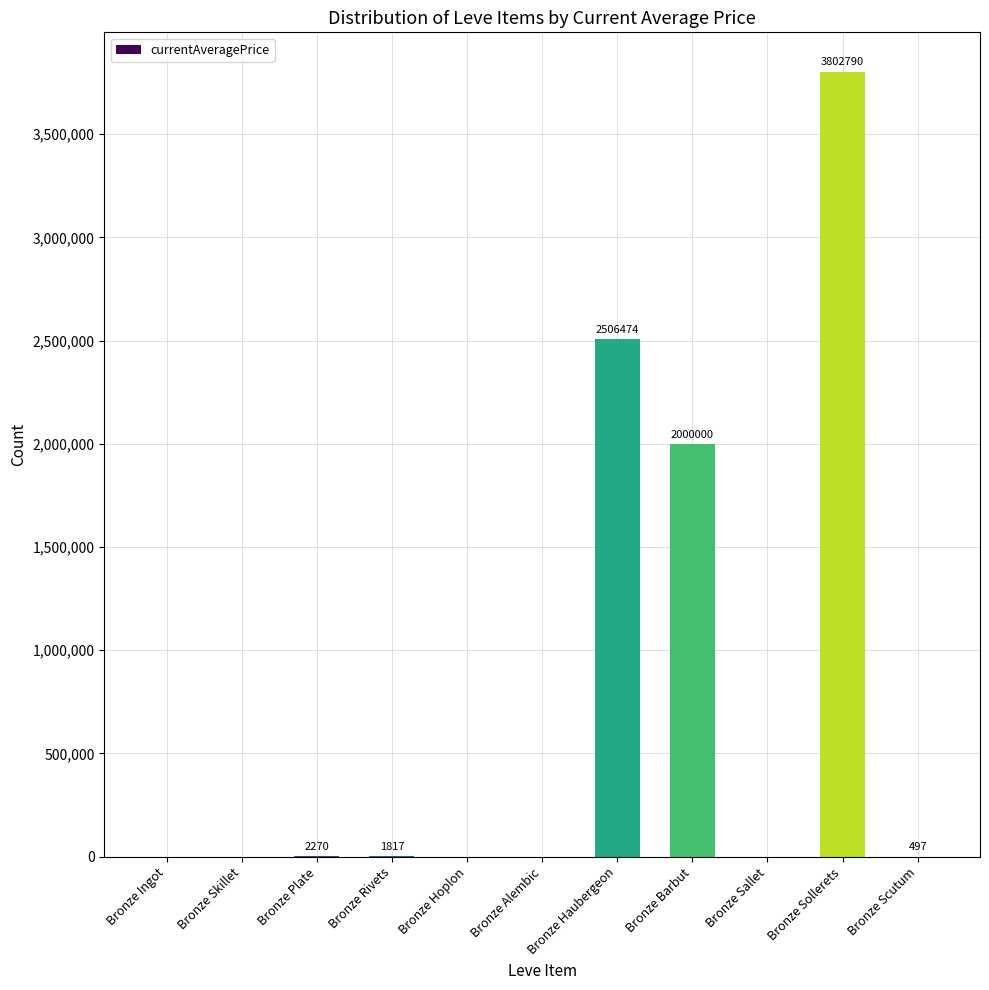

The chart shows a value of 2506474 at Bronze Haubergeon. True or false?

True